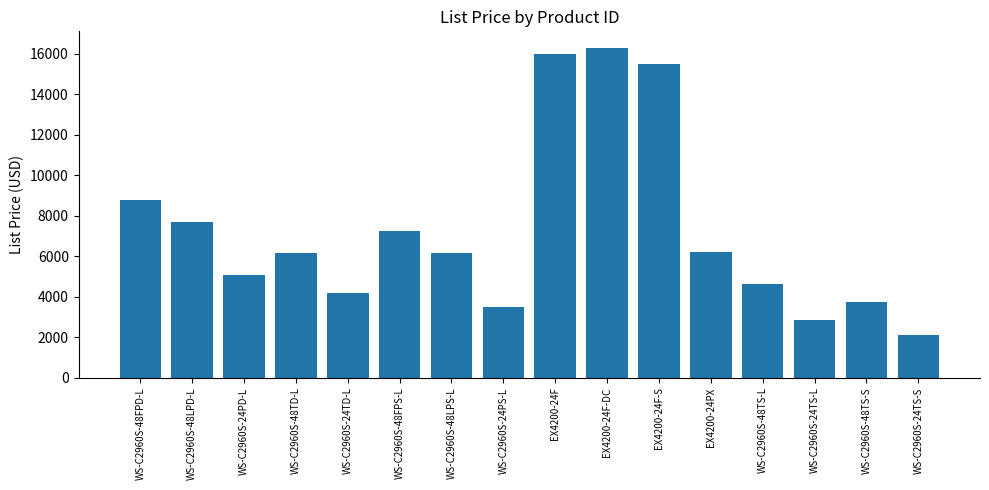

What is the greatest value displayed?

16300